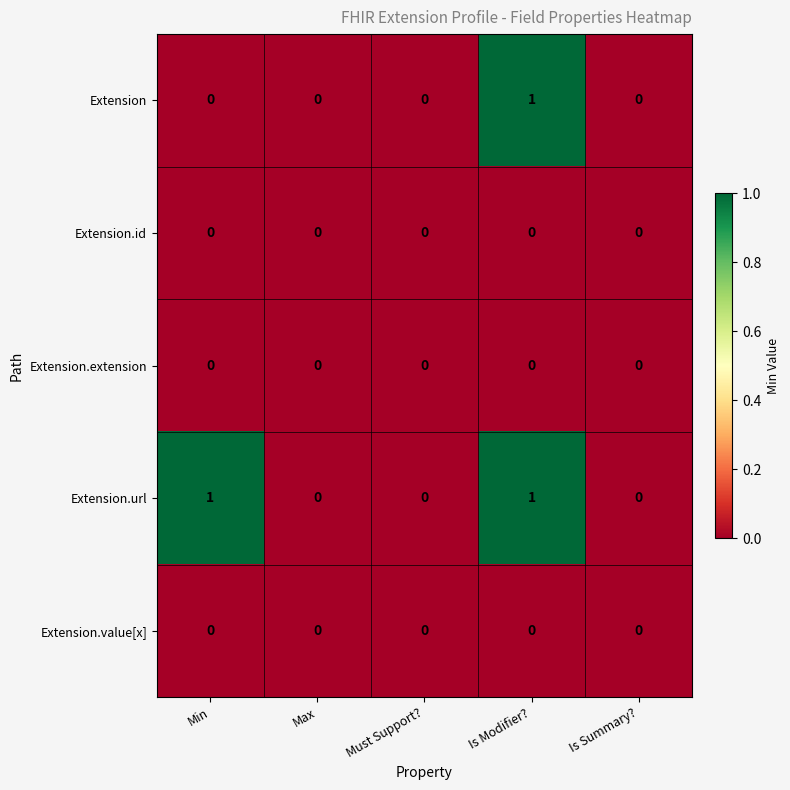

Reading left to right, extract all data points from this chart.

Extension: 0	0	0	1	0
Extension.id: 0	0	0	0	0
Extension.extension: 0	0	0	0	0
Extension.url: 1	0	0	1	0
Extension.value[x]: 0	0	0	0	0